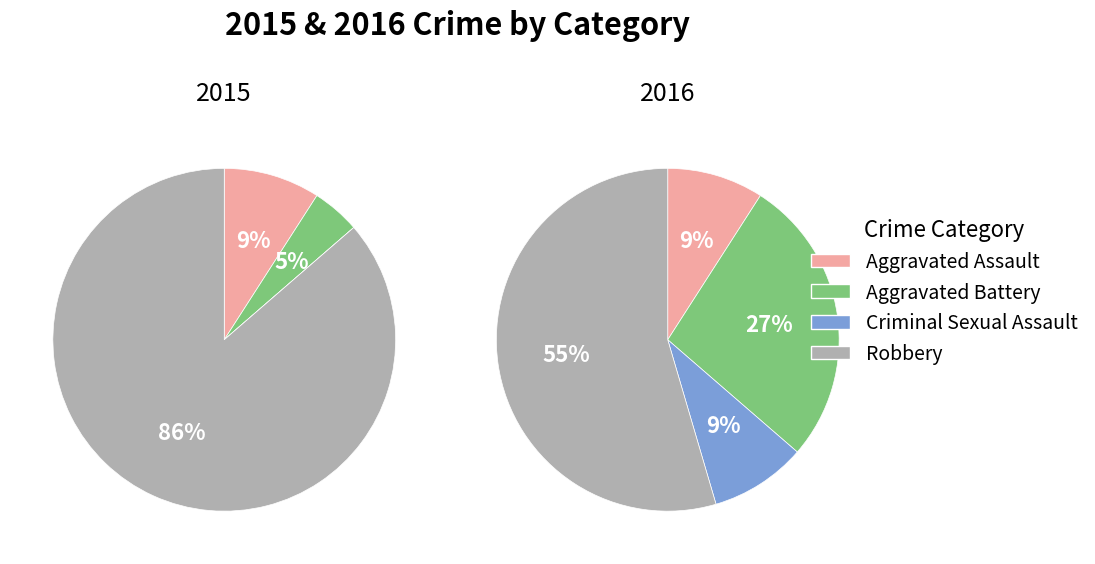

To the nearest percent, what percentage of the pie is Aggravated Battery?

27%